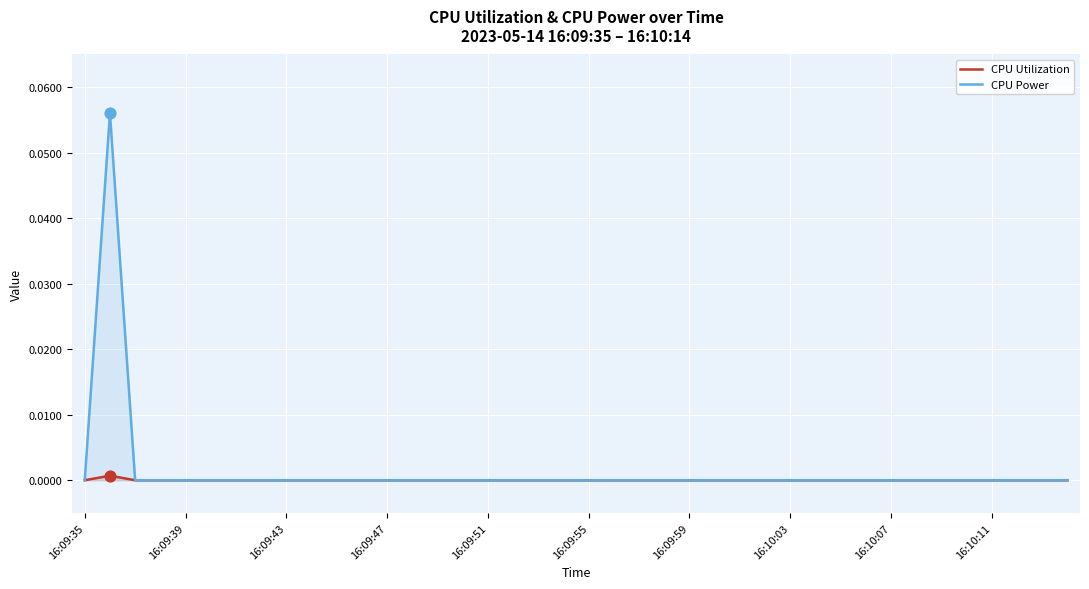

What are all the series names shown in the legend?

CPU Utilization, CPU Power